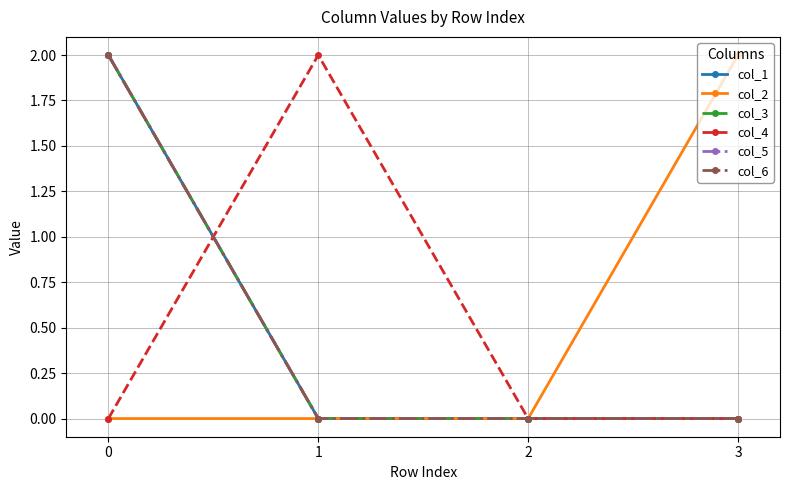

Is it true that col_5 equals 1 at 1?

False